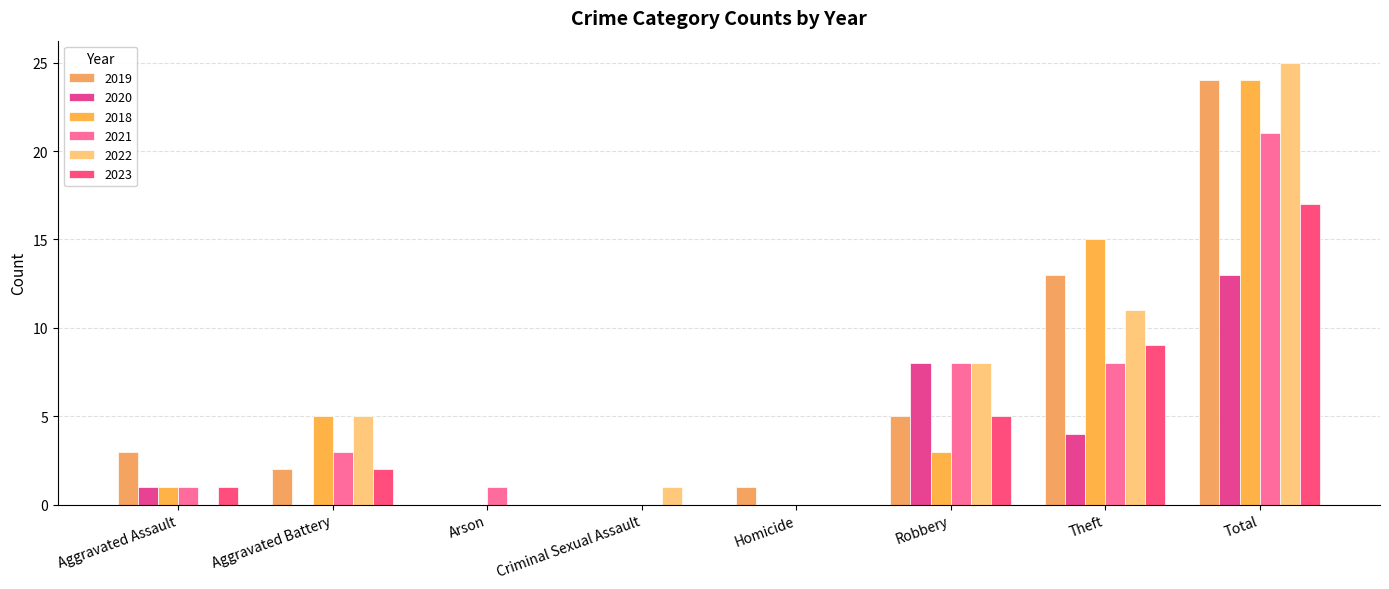

How many categories are shown in the chart?

8